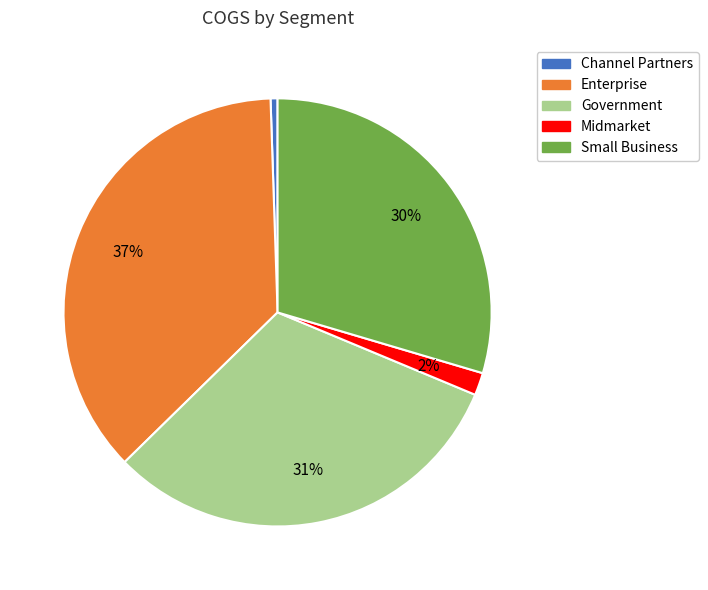

The Enterprise slice represents 45% of the pie. True or false?

False